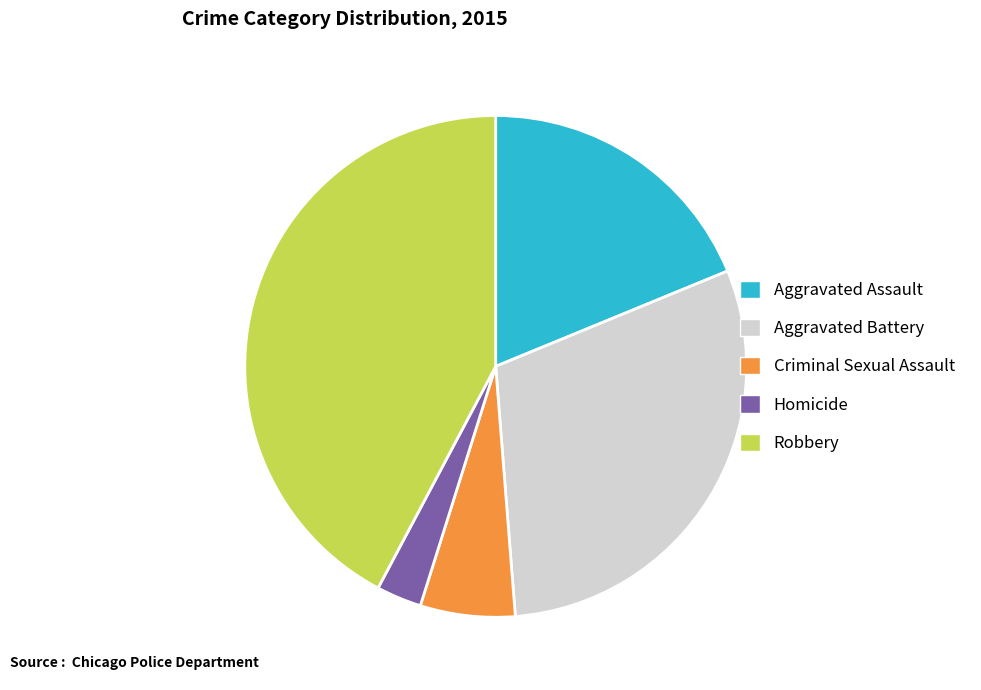

What is the largest slice in the pie chart?

Robbery